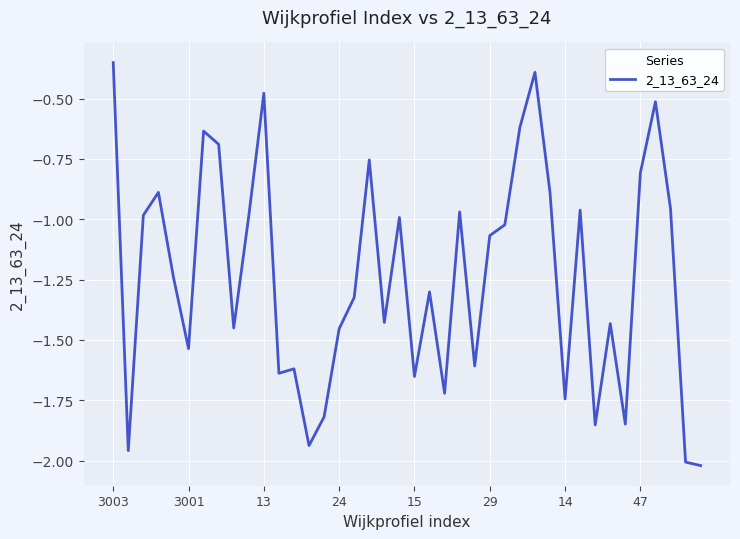

What is the difference between the maximum and minimum values?

1.7